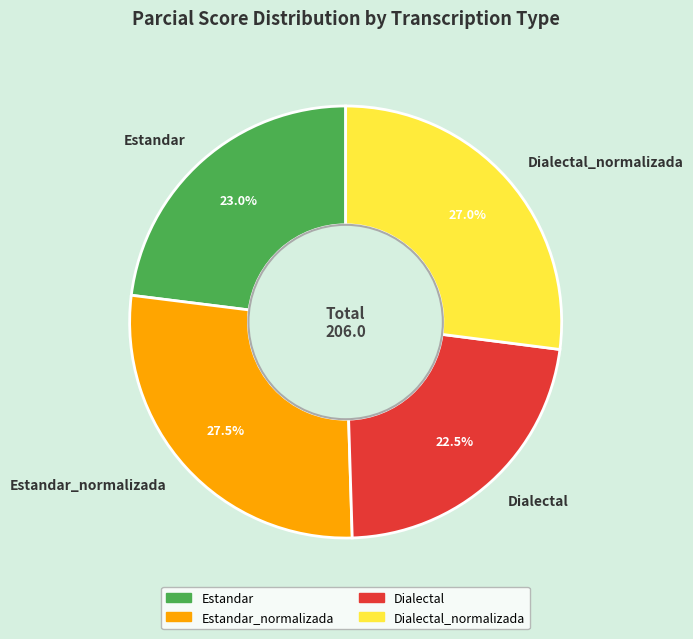

Which category has the smallest portion of the pie?

Dialectal